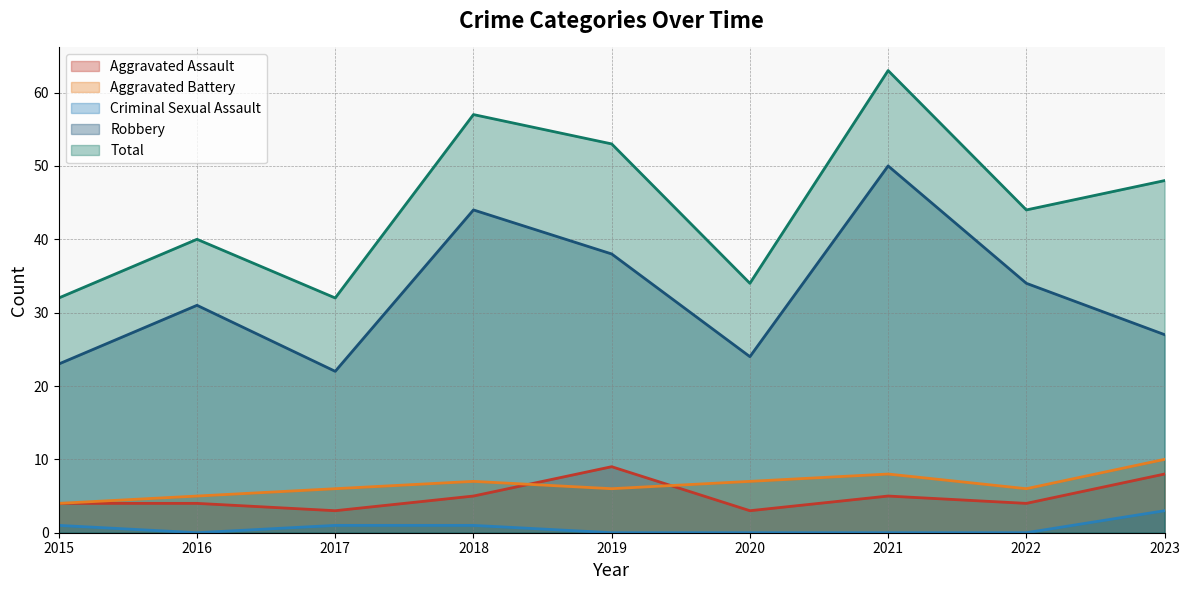

Which series has the largest total across all categories?

Total